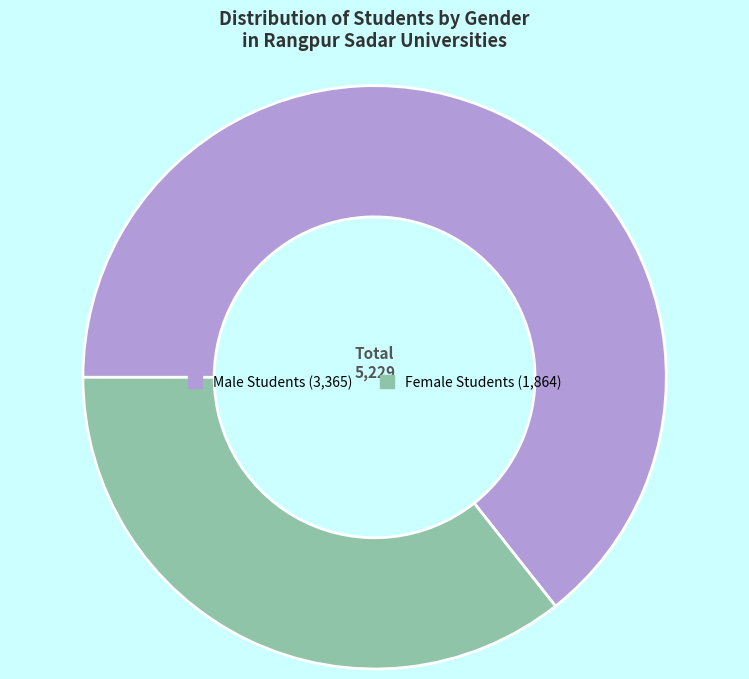

Is it true that Female Students is 36% of the pie?

True